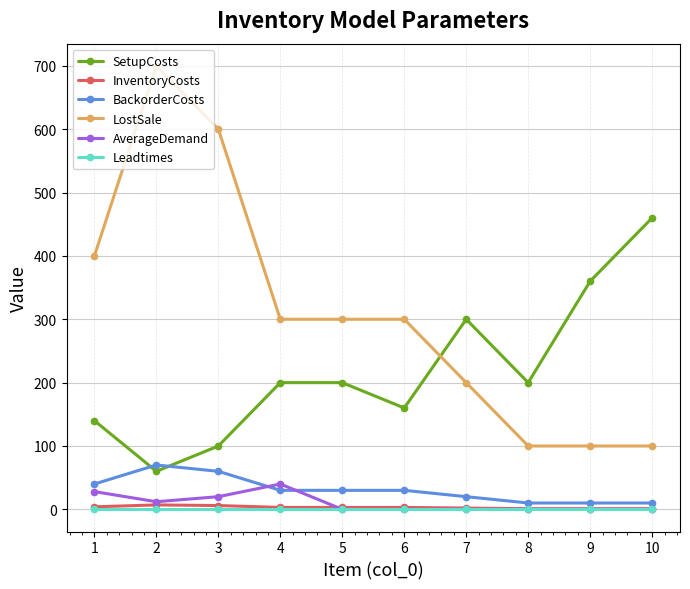

What is the maximum value for BackorderCosts?

70